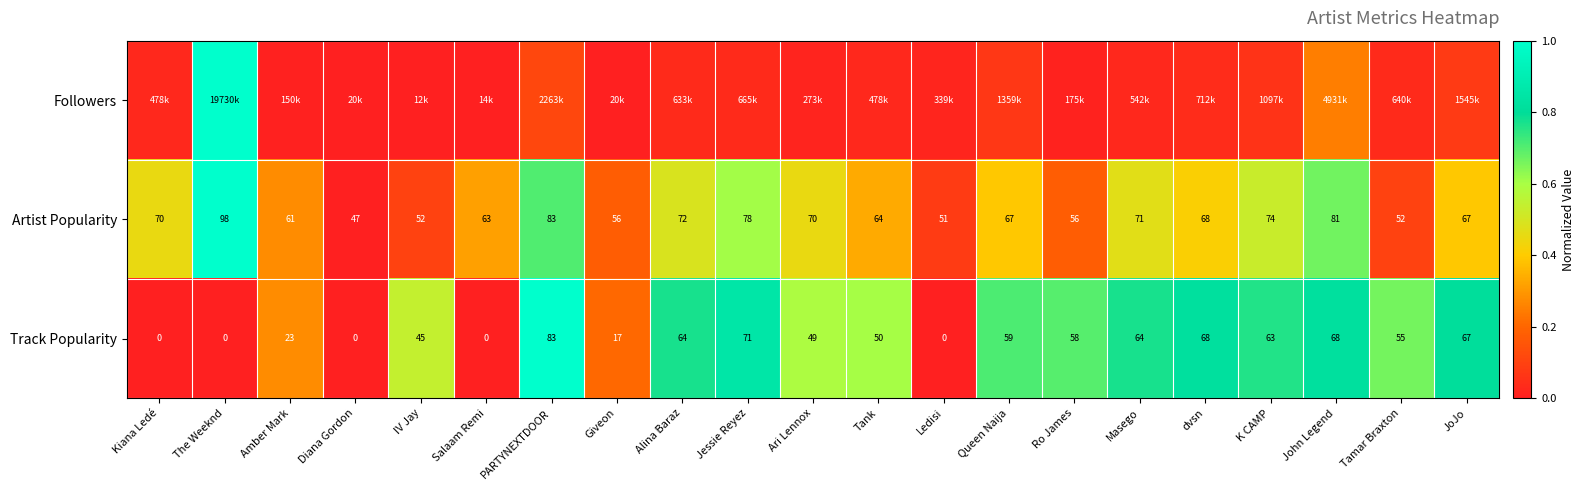

How many positive values does the Track Popularity series have?

16